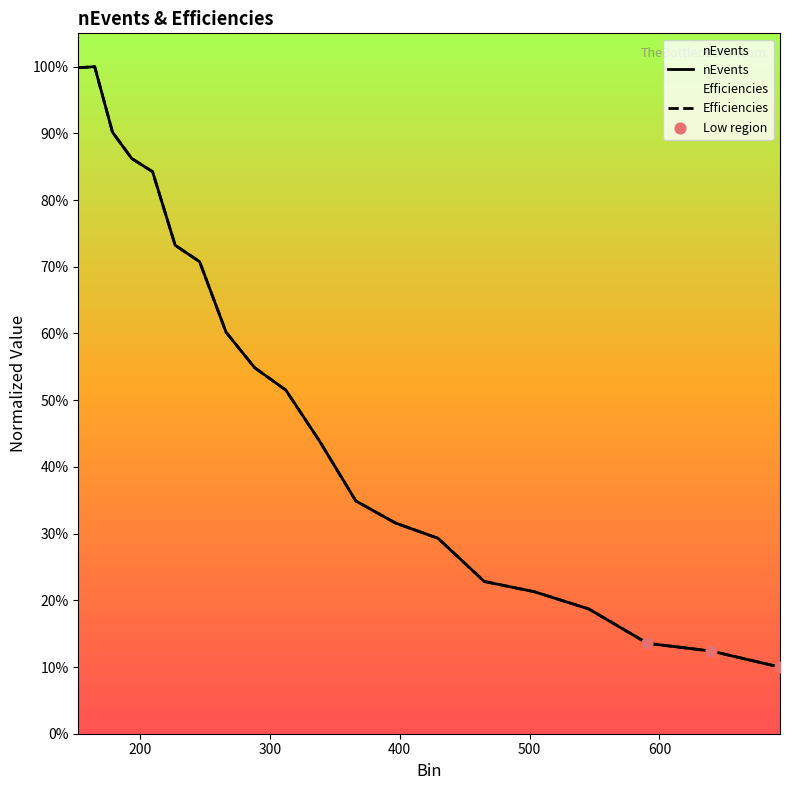

Is the value of Efficiencies at 152.41 greater than the value of nEvents at 178.75?

Yes